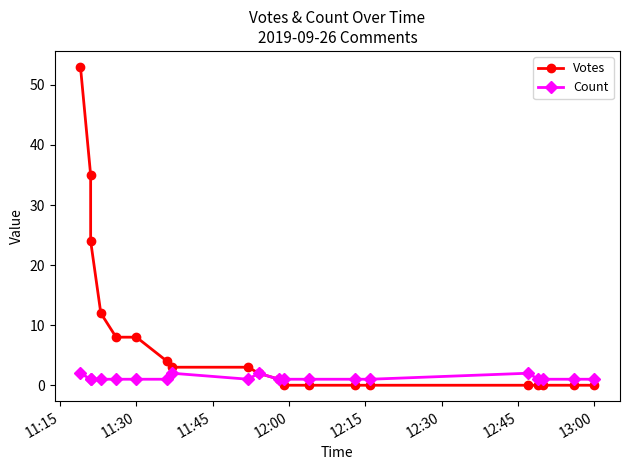

True or false: Votes and Count intersect in this chart.

False